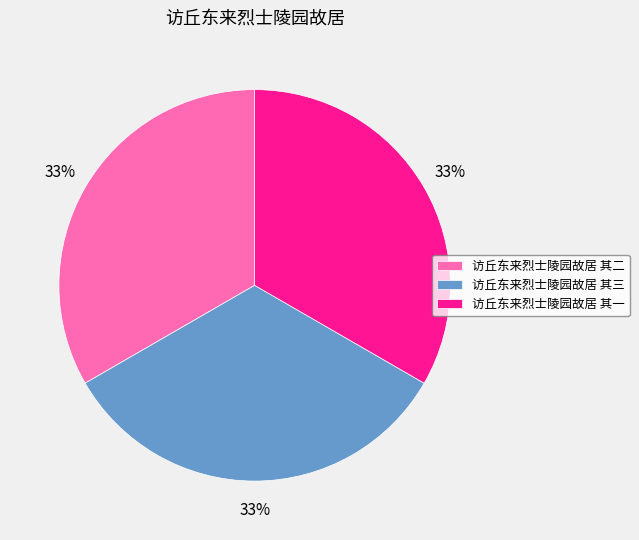

Do 访丘东来烈士陵园故居 其二 and 访丘东来烈士陵园故居 其一 together represent more than half of the pie?

Yes